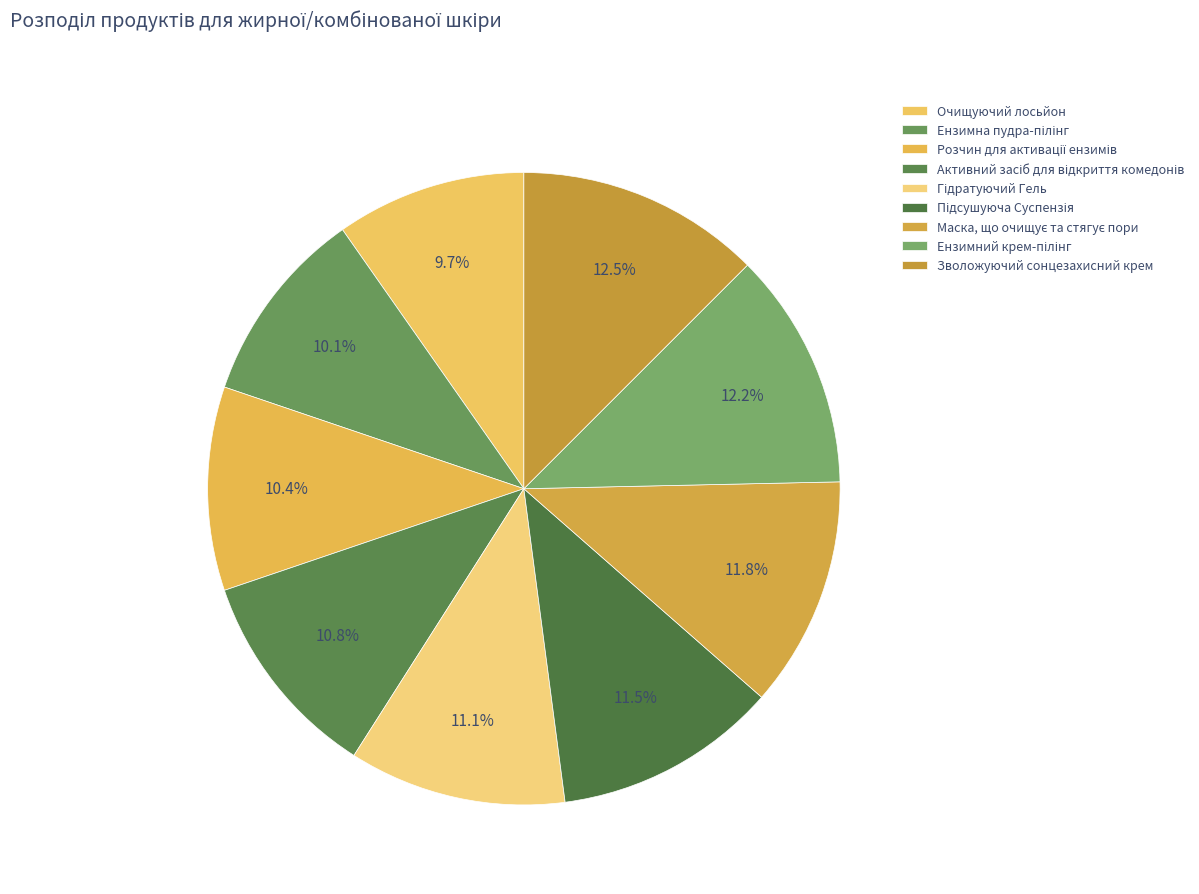

Count the number of slices in the pie.

9